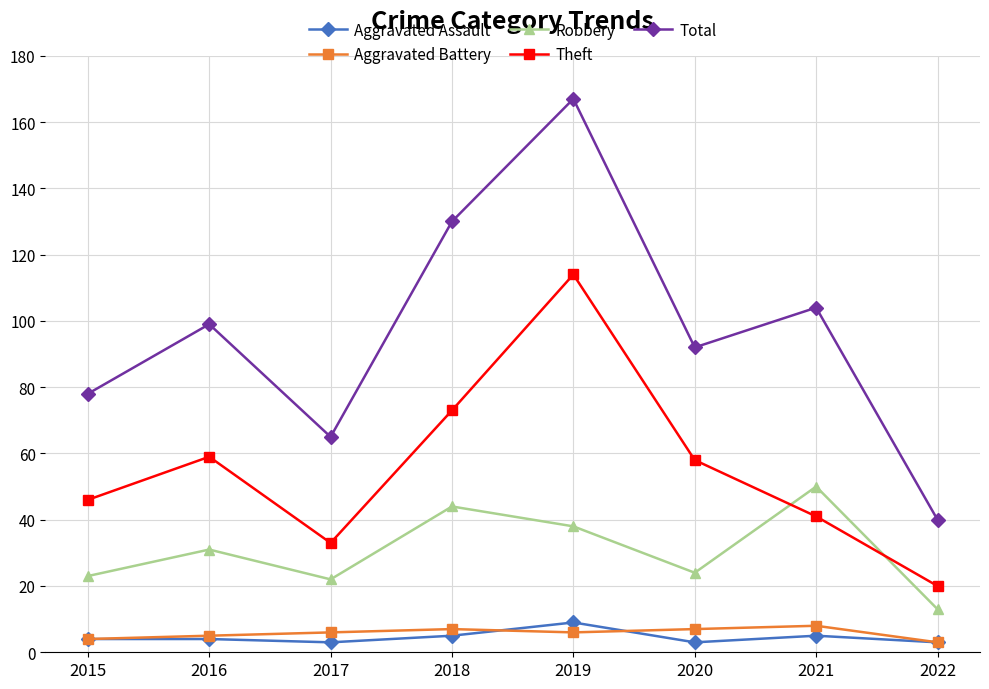

What is the sum of all Total values?

775